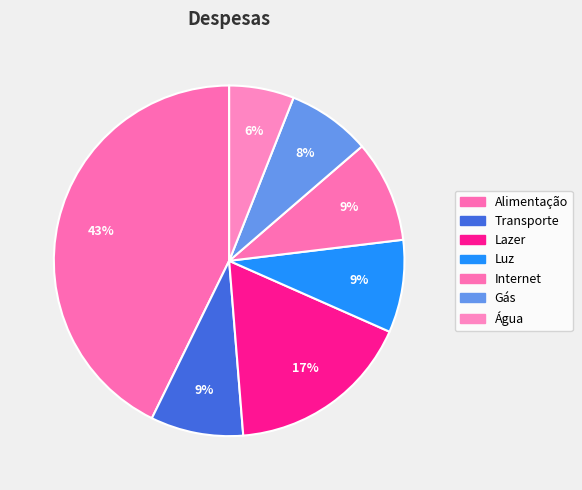

Which slice is the largest?

Alimentação